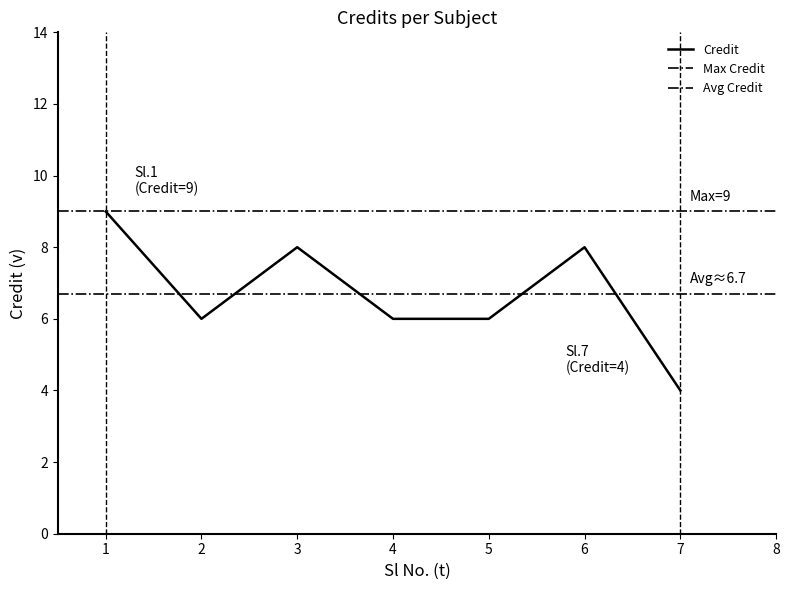

What is the difference between the values at 1 and 2?

3